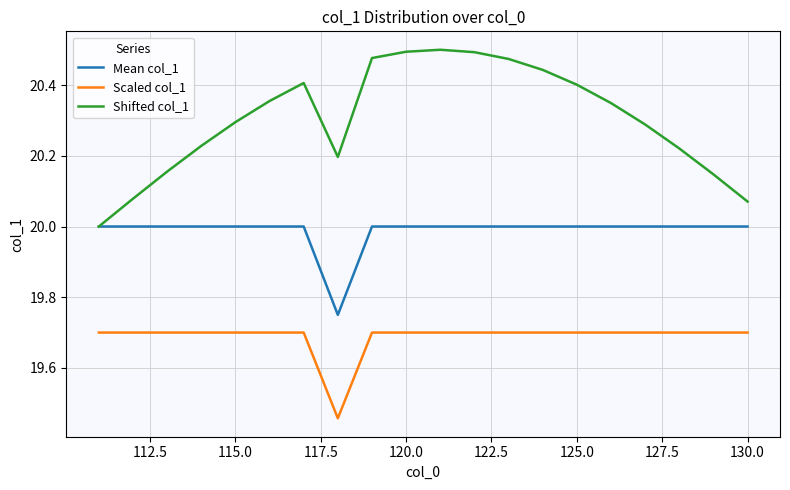

Which series has the largest total across all categories?

Shifted col_1